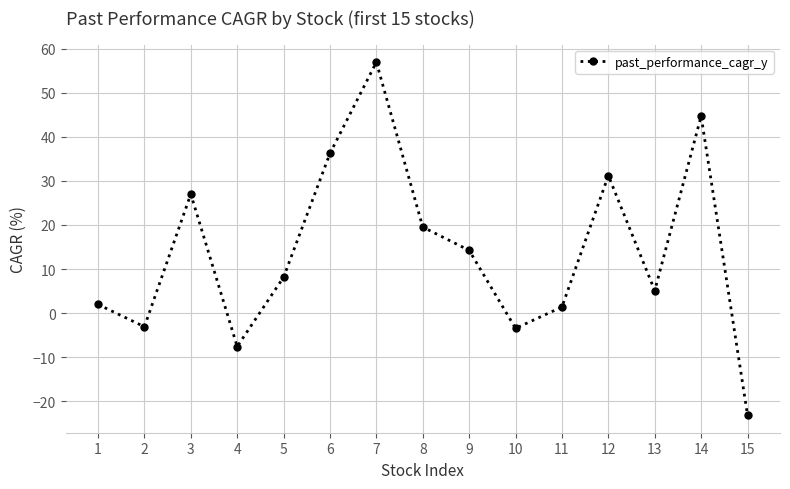

How many distinct data groups are displayed?

1